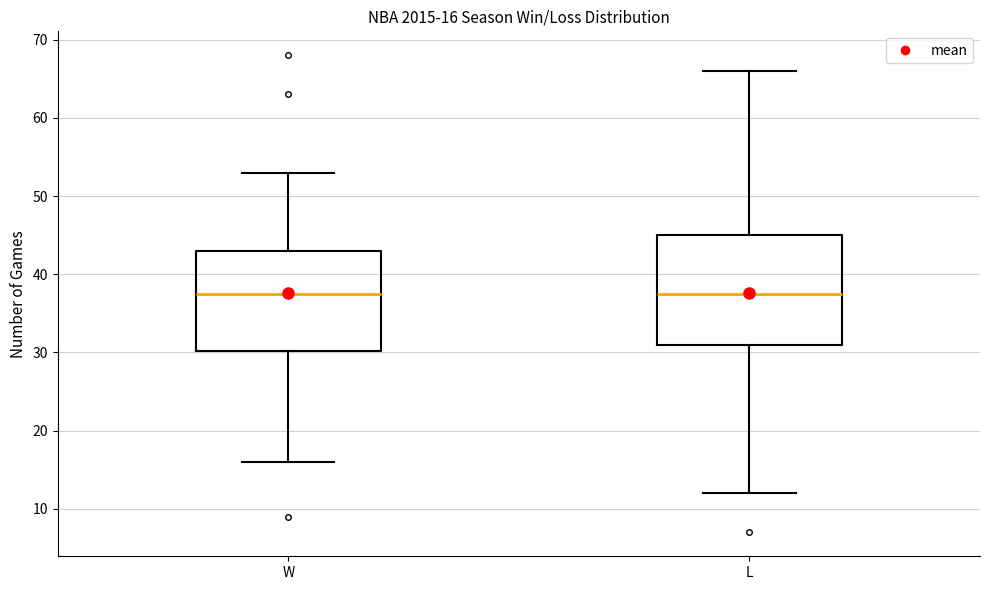

Comparing the boxes themselves (not the whiskers), which one is the tallest?

L